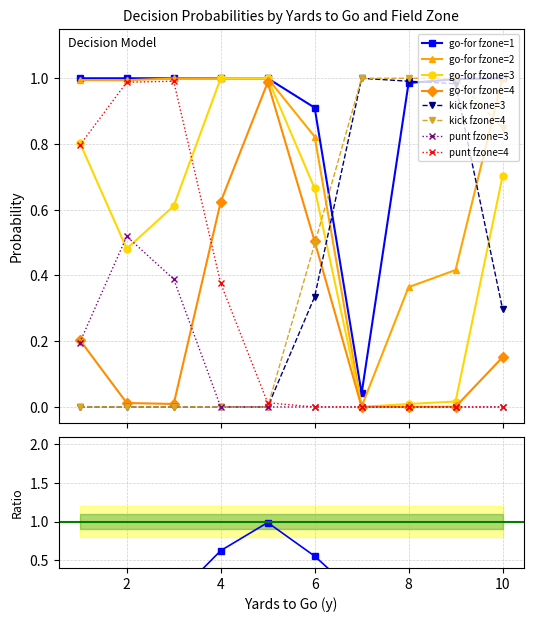

What is the difference between the maximum and minimum values in the gofor series?

1.0